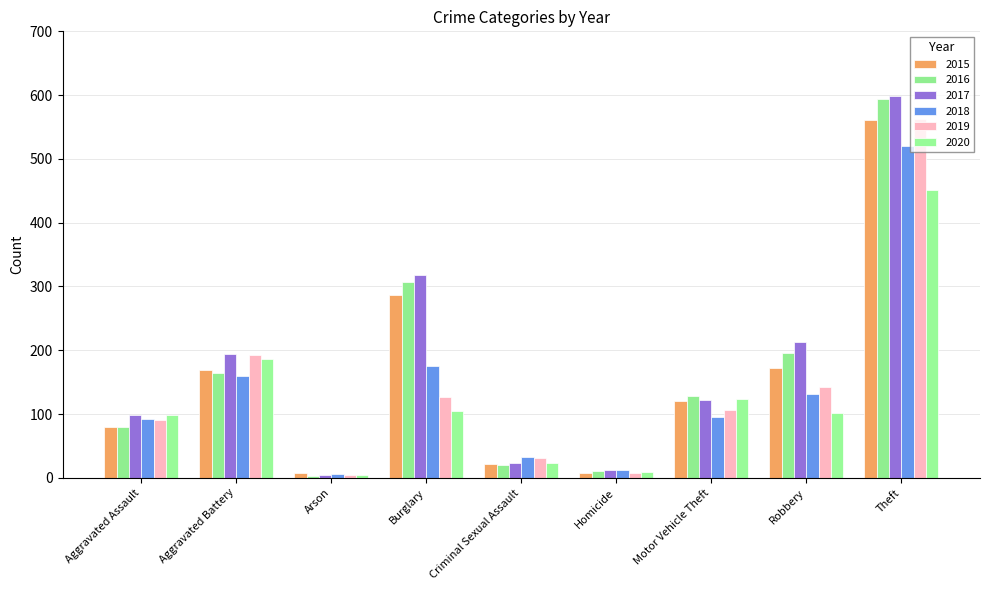

What is the difference between the maximum and second lowest values in the 2015 series?

553